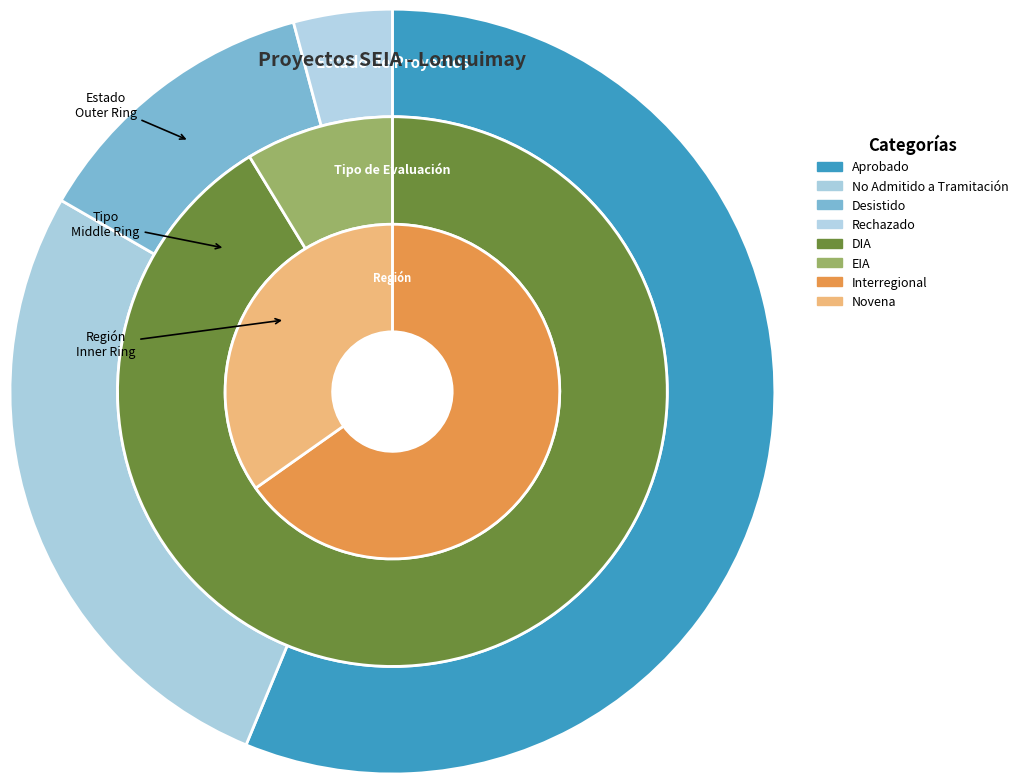

Which category has the biggest portion of the pie?

DIA